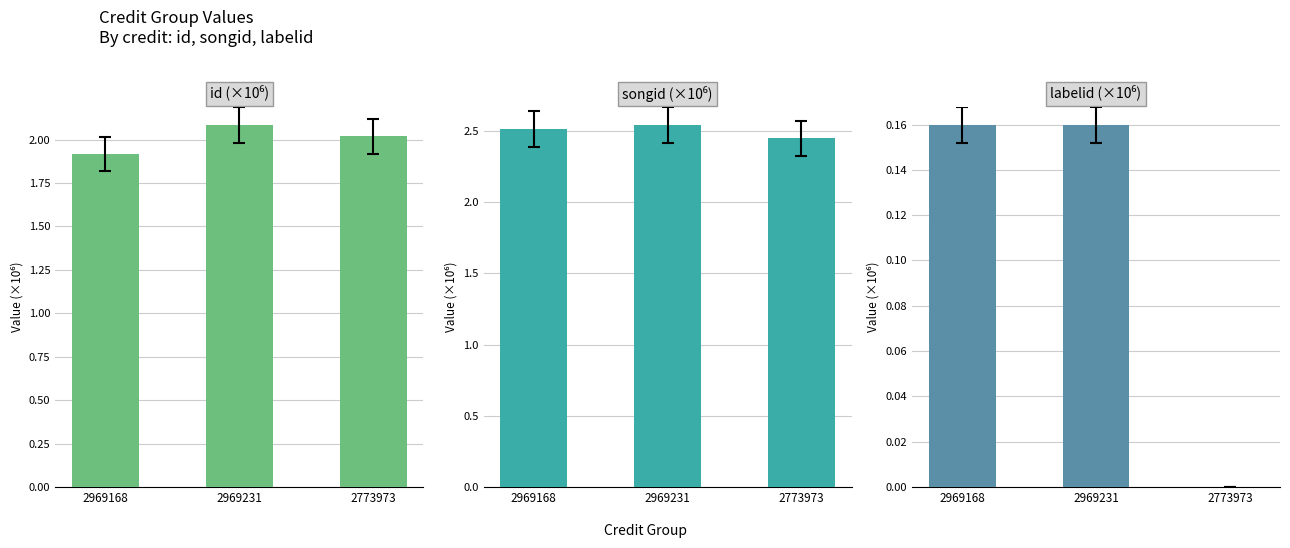

Reading right to left, list all the values displayed in this chart.

id: 2773973=2.0	2969231=2.1	2969168=1.9
songid: 2773973=2.4	2969231=2.5	2969168=2.5
labelid: 2773973=0.0	2969231=0.2	2969168=0.2